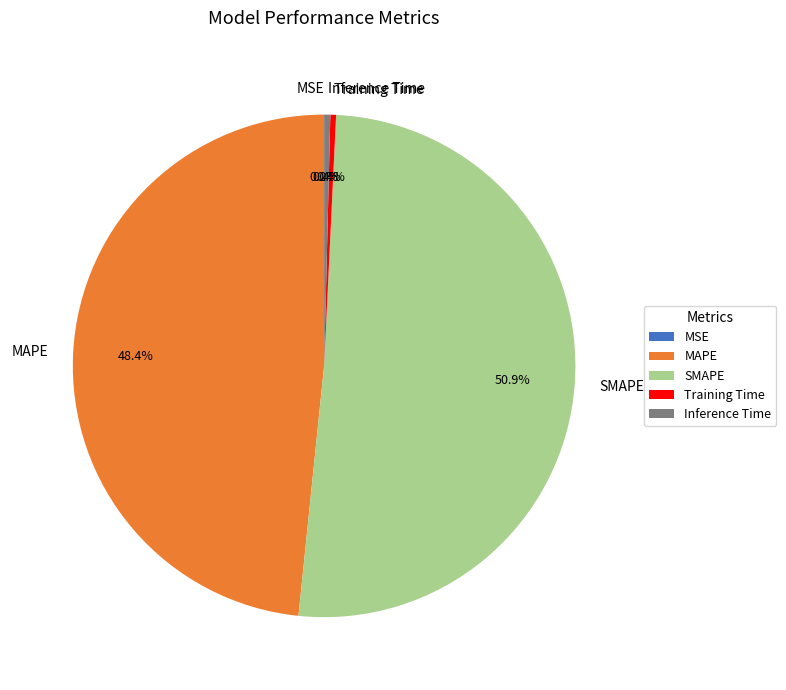

What is the largest slice in the pie chart?

SMAPE